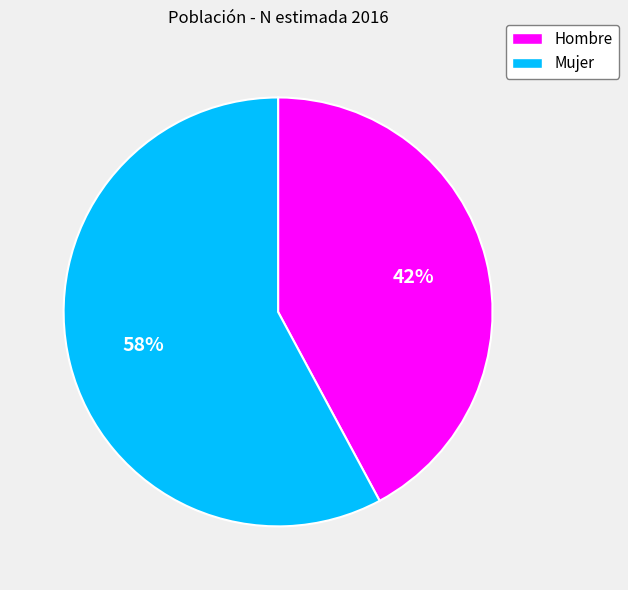

Which category has the smallest portion of the pie?

Hombre